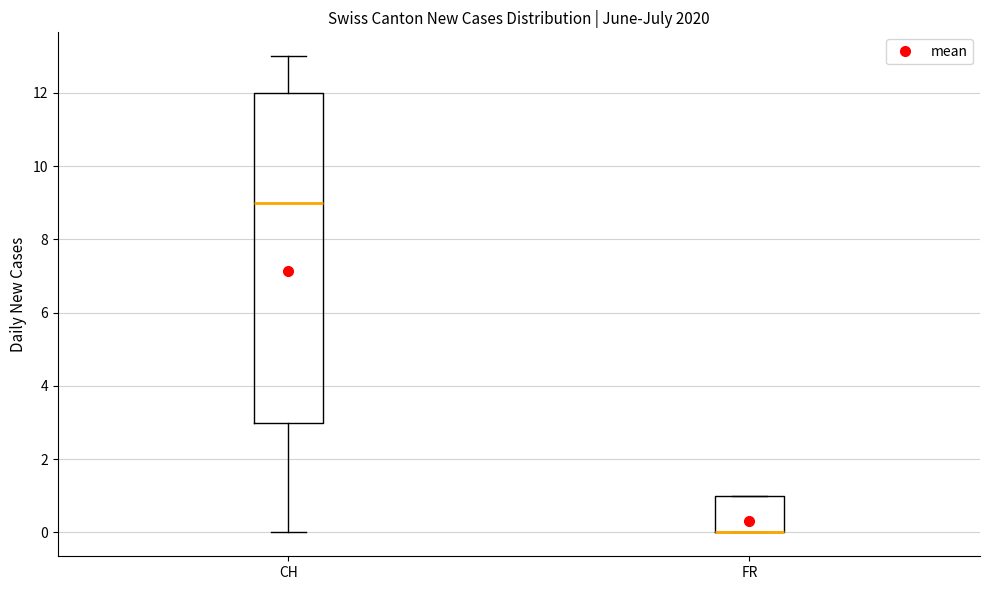

Reading left to right, read every box against the y-axis: the position of its median line, the range the box covers, and the ends of its whiskers. The values are not printed on the chart, so give them approximately, as read against the axis.

CH: median 9, box 3 to 12, whiskers 0 to 13
FR: median 0 (drawn on the box's lower edge), box 0 to 1, whiskers 0 to 1